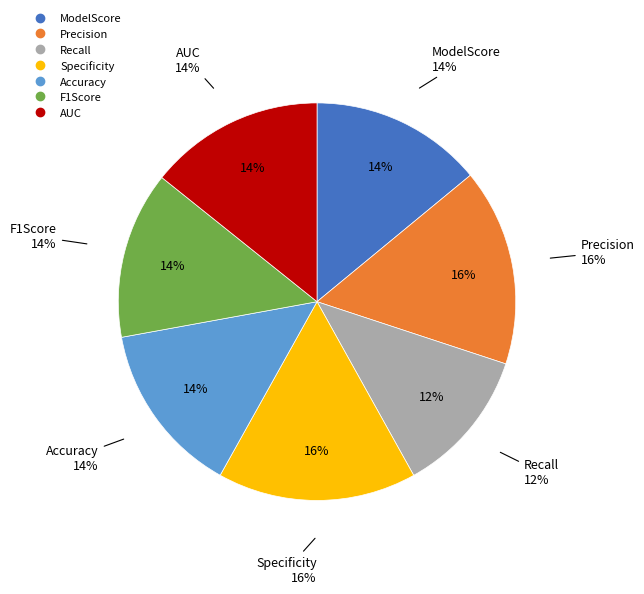

Count the number of slices in the pie.

7